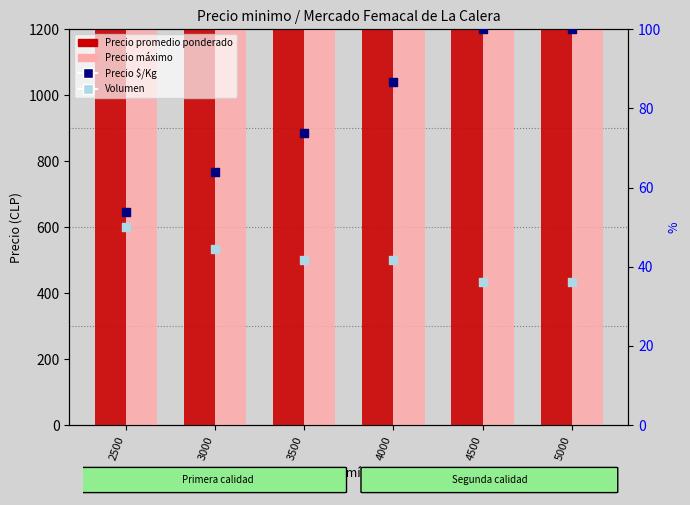

Which series reaches the minimum Y coordinate?

Volumen